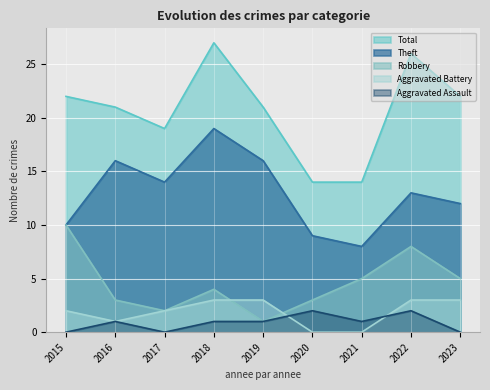

How many data points in Robbery are less than 4?

4